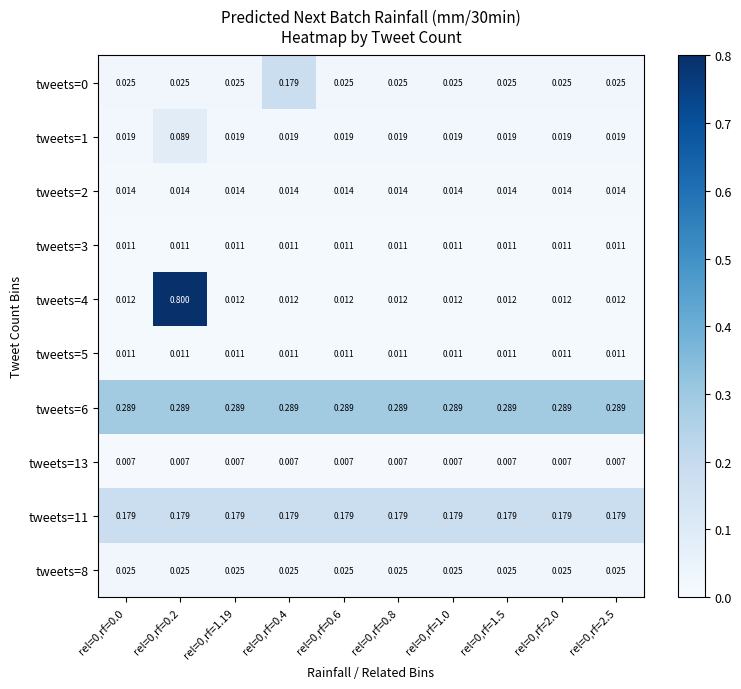

Is the value of tweets=2 at rel=0,rf=1.19 greater than the value of tweets=6 at rel=0,rf=0.0?

No